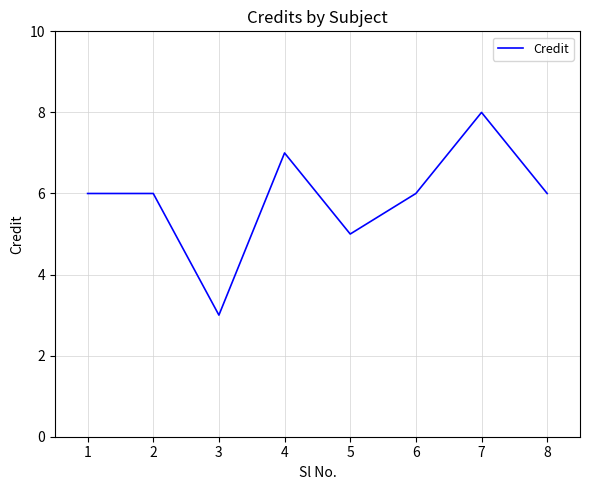

What is the change in value from 4 to 7?

+1